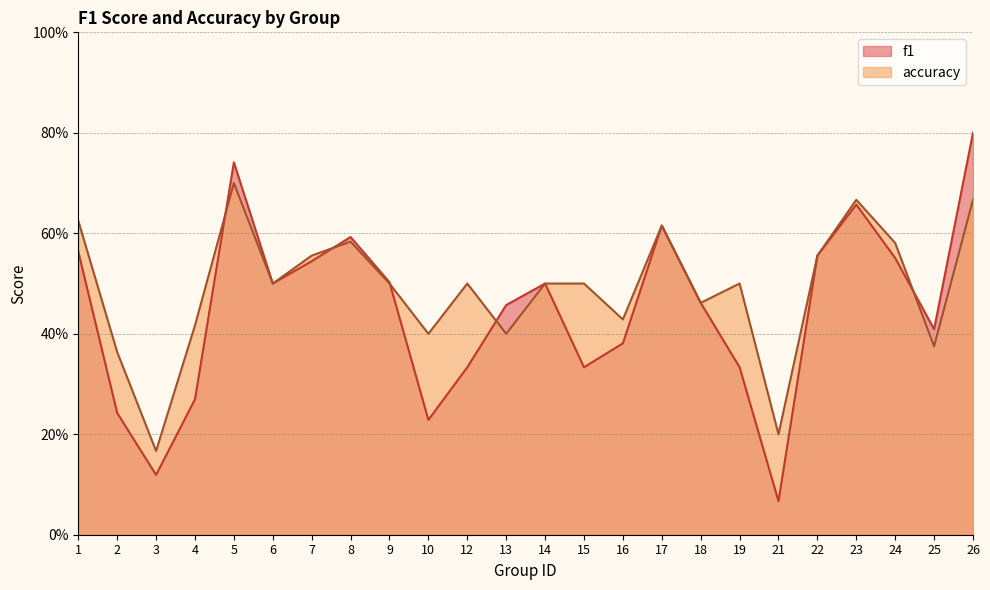

Rank the series by their average value, from lowest to highest.

f1, accuracy